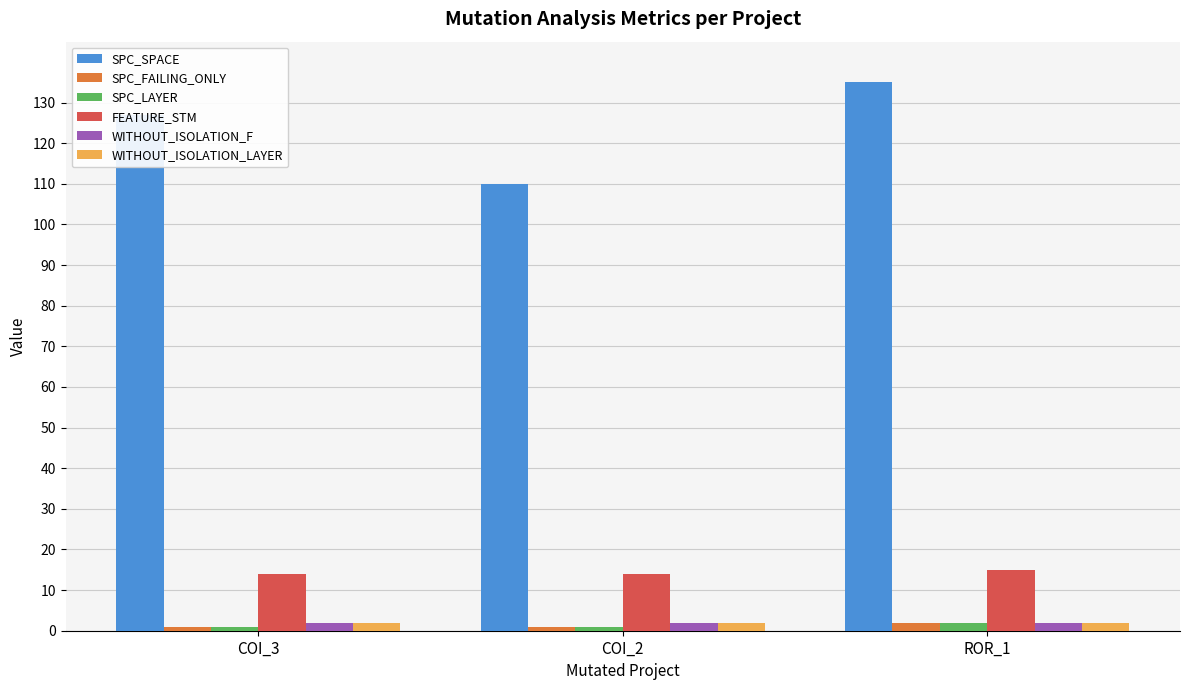

What is the maximum value for SPC_SPACE?

135